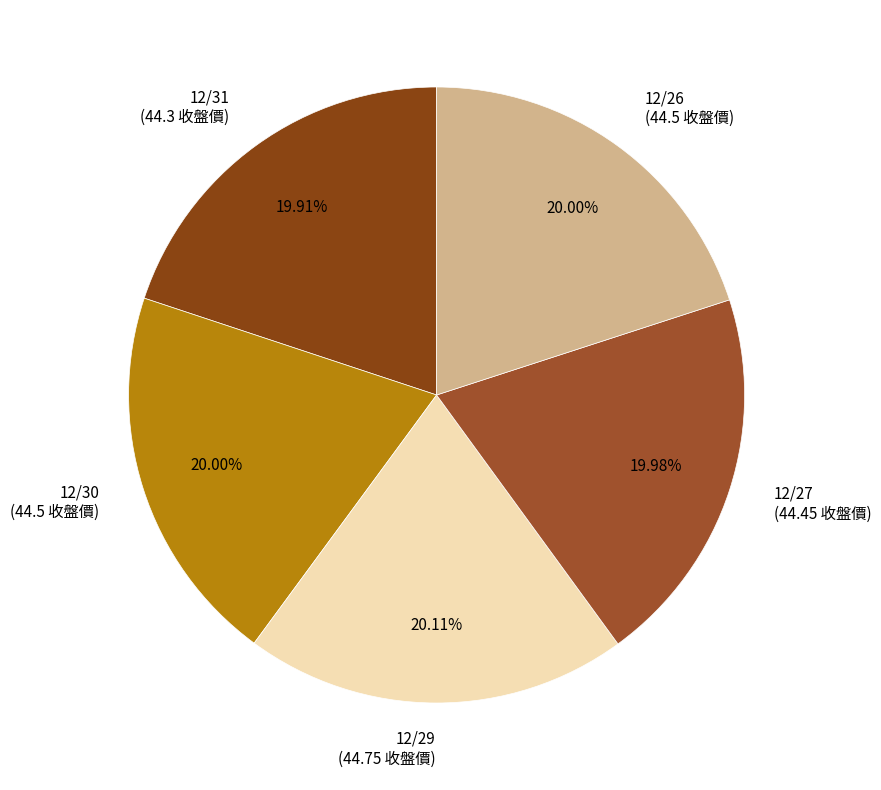

Approximately how many times larger is the value at 12/29 compared to 12/27?

1.0